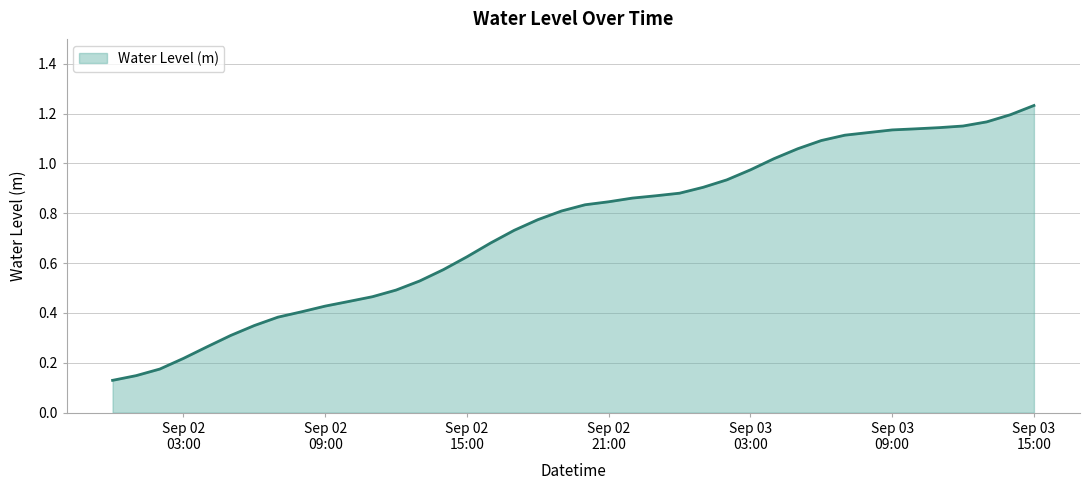

How many lines are shown in the chart?

1